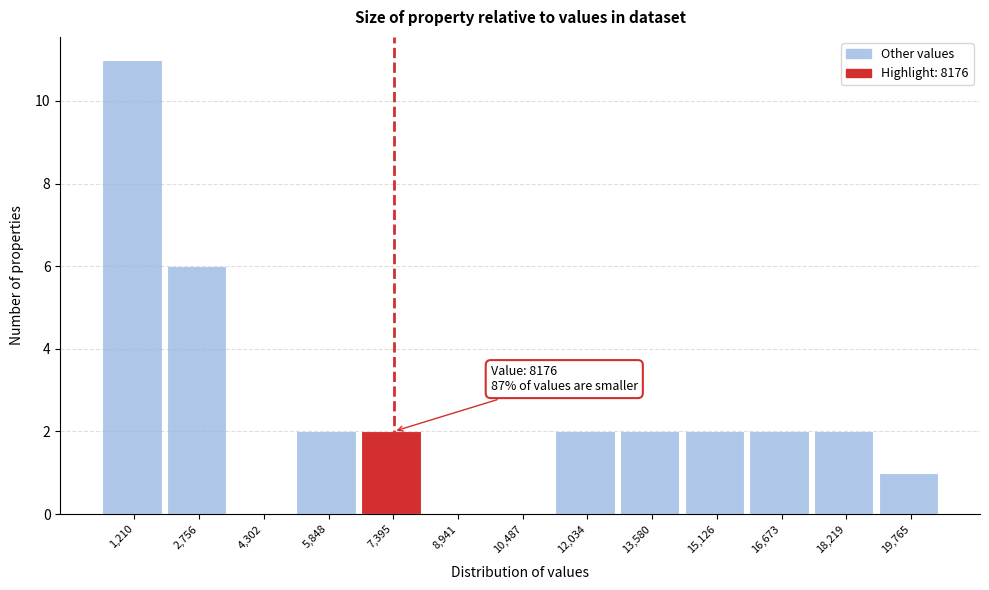

Reading left to right, list all the values displayed in this chart.

1,210=11	2,756=6	4,302=0	5,848=2	7,395=2	8,941=0	10,487=0	12,034=2	13,580=2	15,126=2	16,673=2	18,219=2	19,765=1